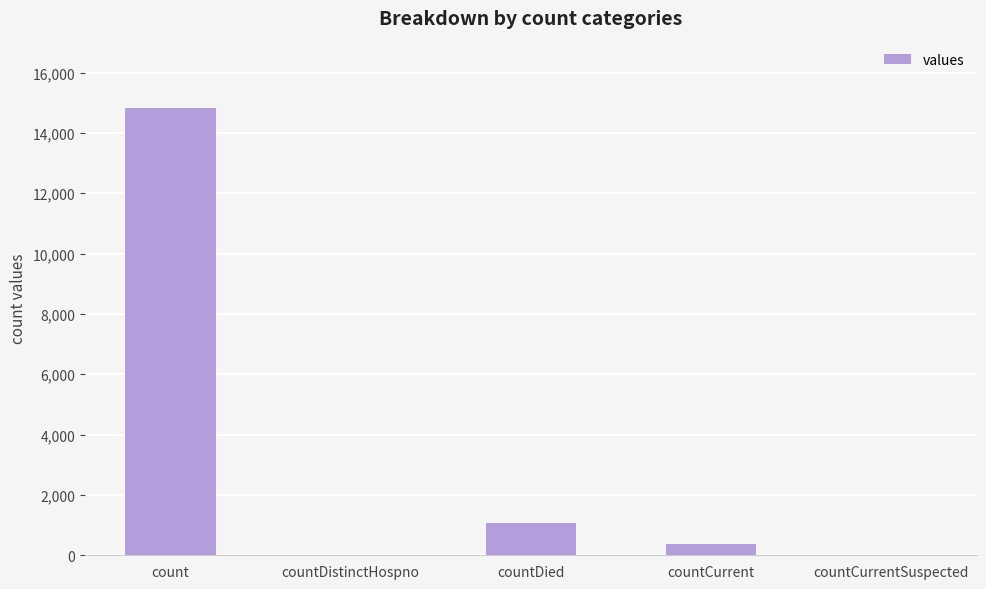

How many categories are shown in the chart?

5